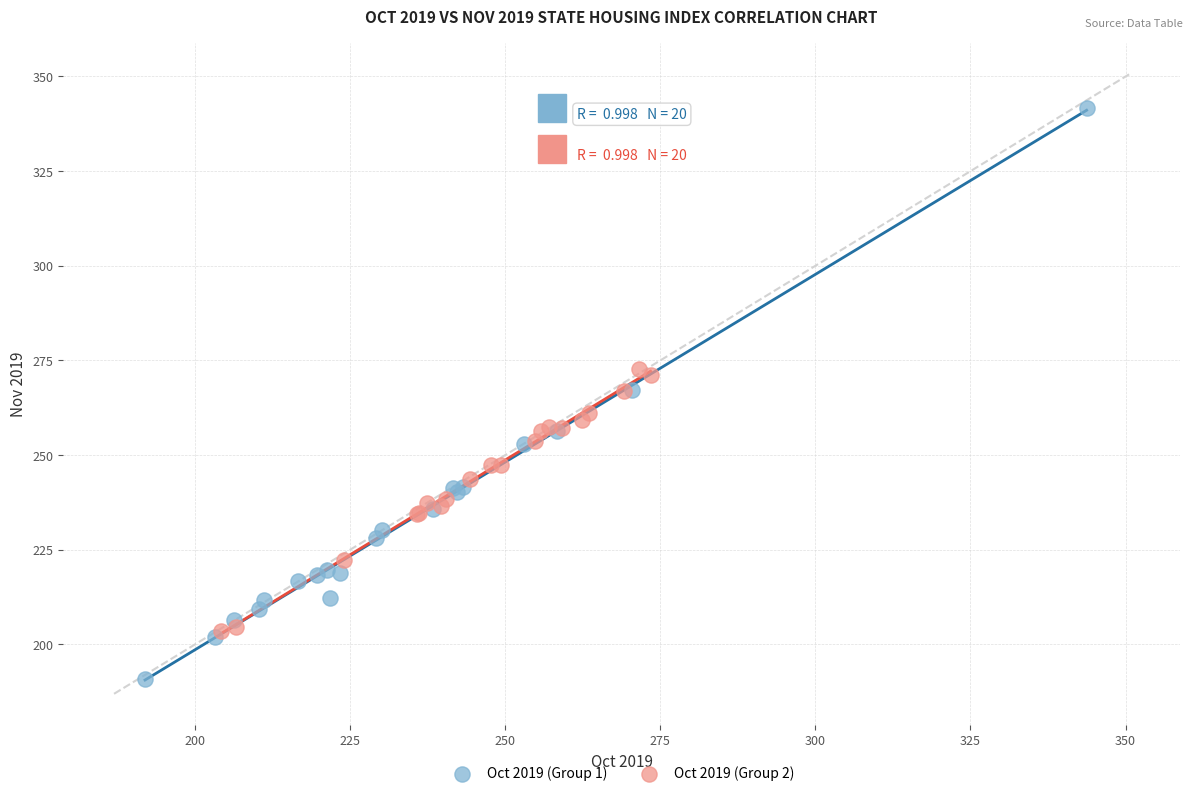

Which series has the widest spread of Y values?

Oct 2019 (Group 1)